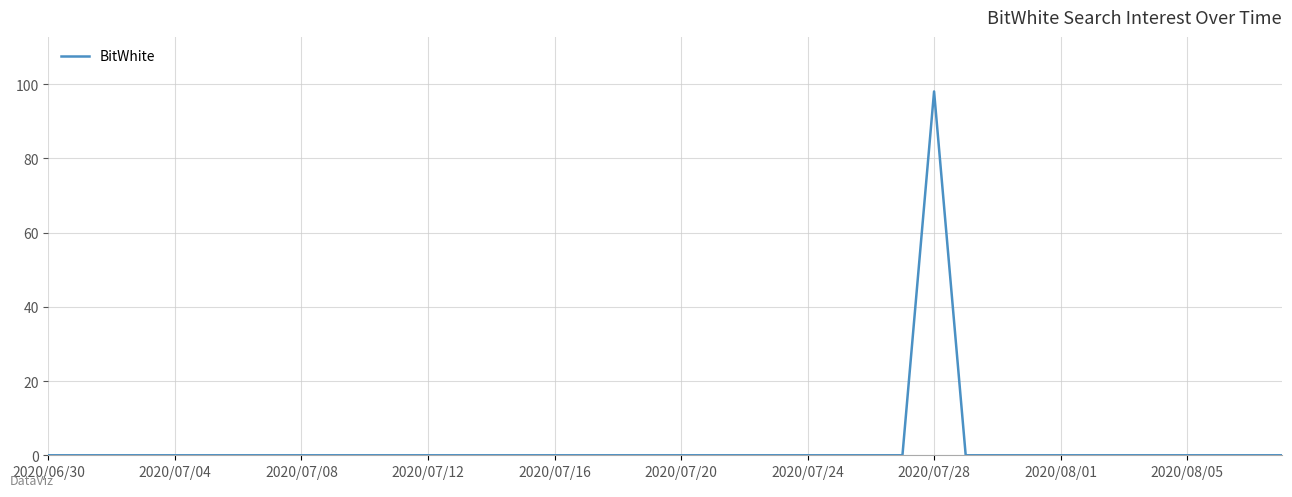

What is the difference between the maximum and minimum values?

98